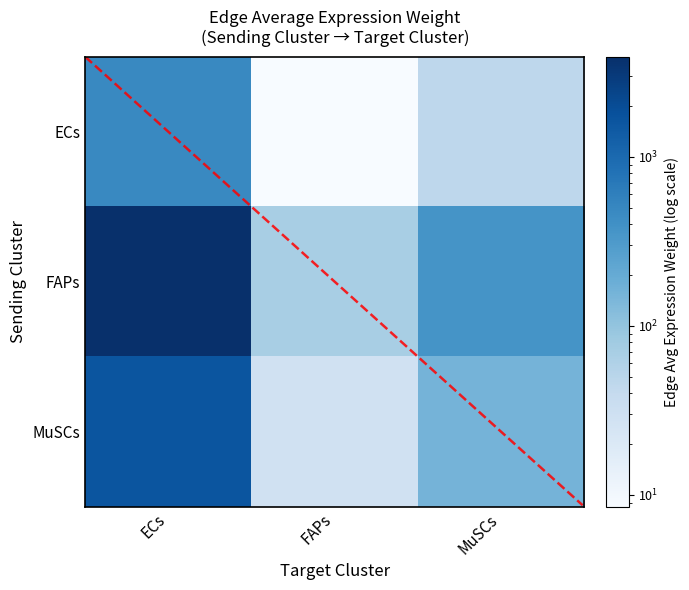

How many data points in FAPs are less than 374?

1